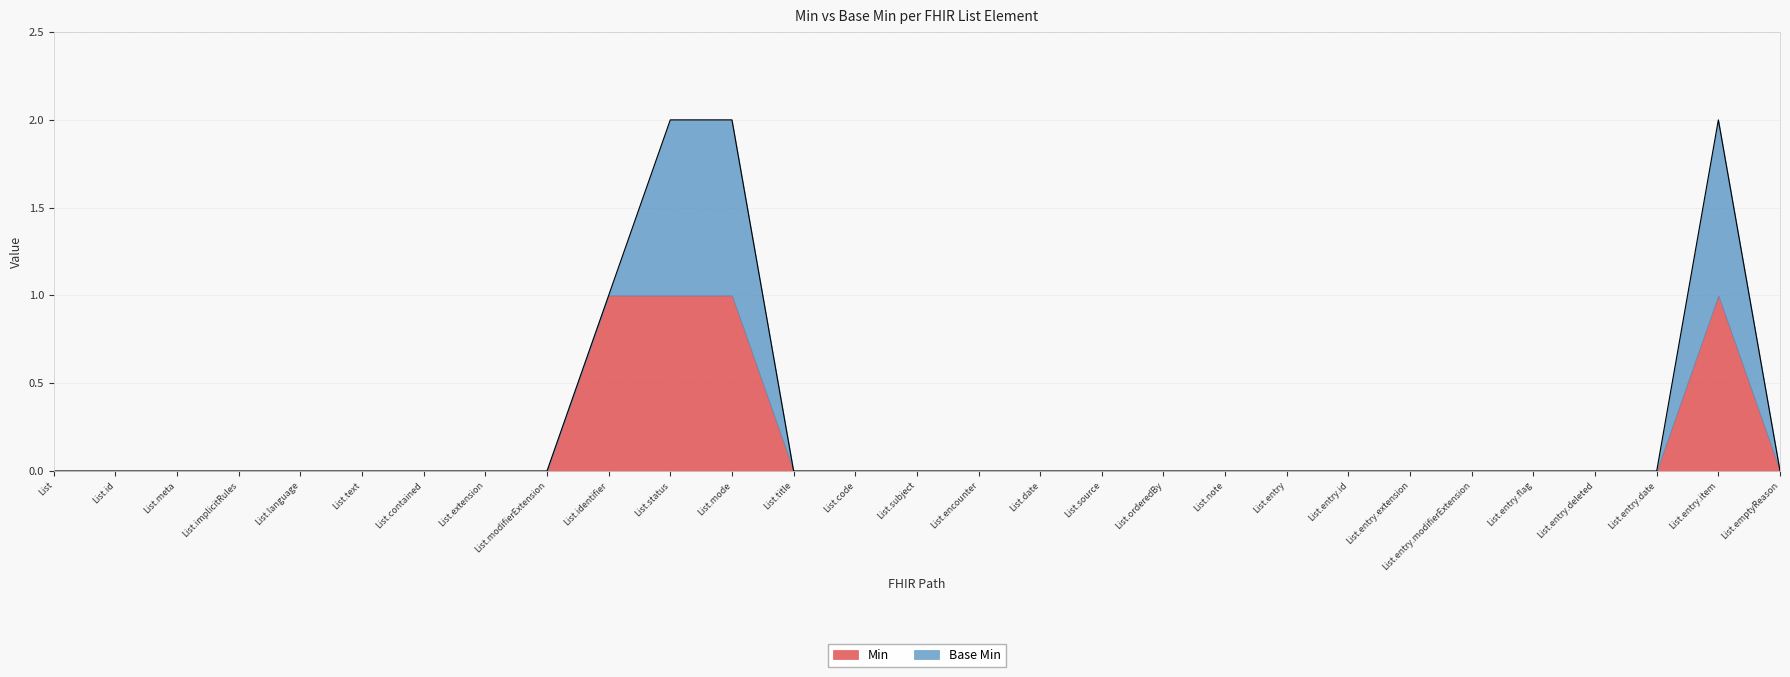

Does the chart display data point markers on the line(s)?

No